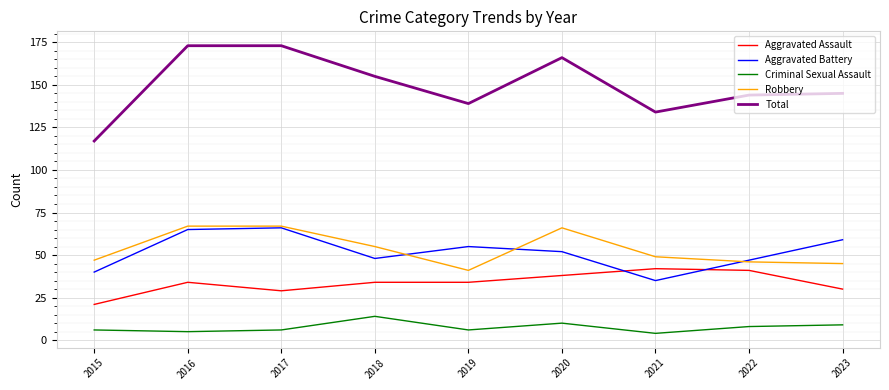

True or false: Criminal Sexual Assault and Total cross at least once.

False